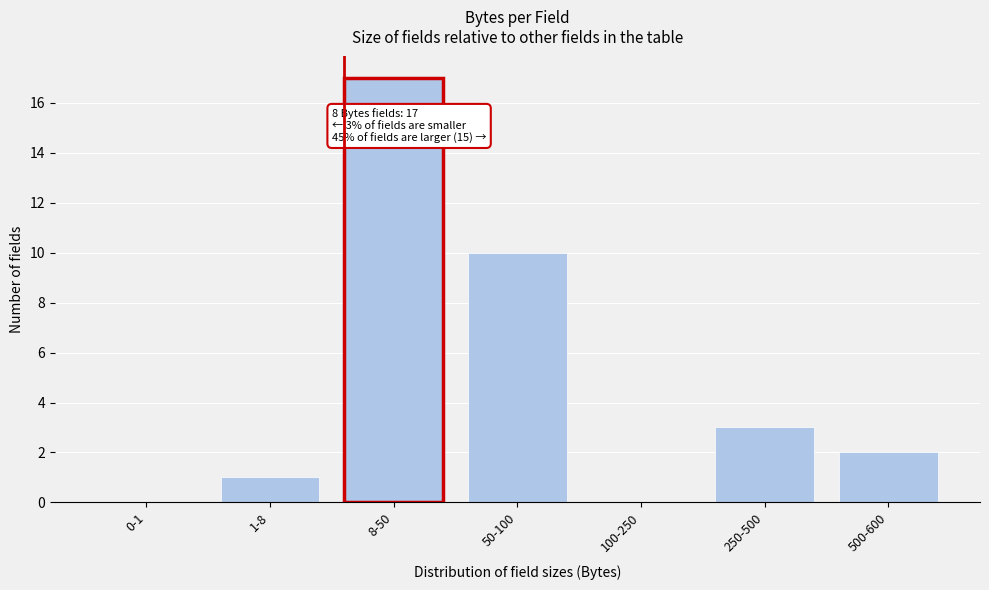

Reading left to right, extract all data points from this chart.

0-1=0	1-8=1	8-50=17	50-100=10	100-250=0	250-500=3	500-600=2